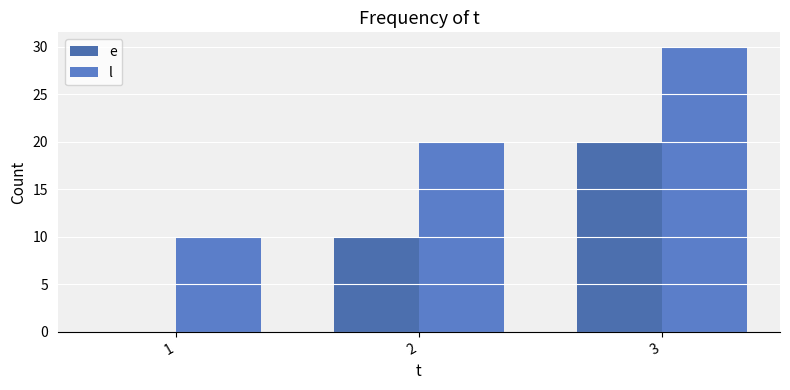

What is the value of the e bar at the 3rd from the left?

20